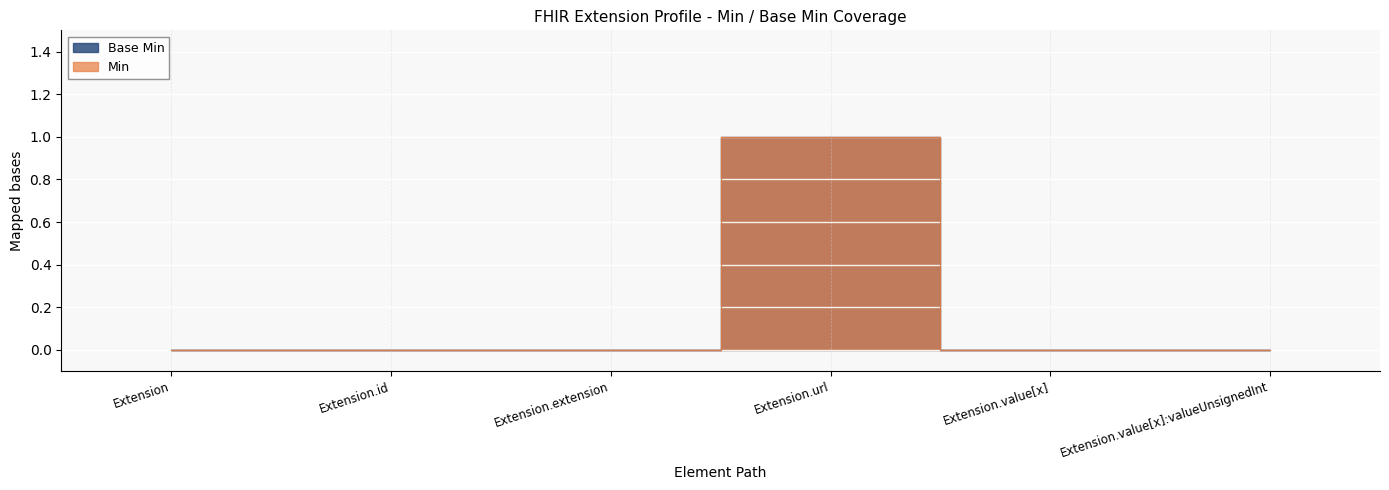

How many distinct data groups are displayed?

2